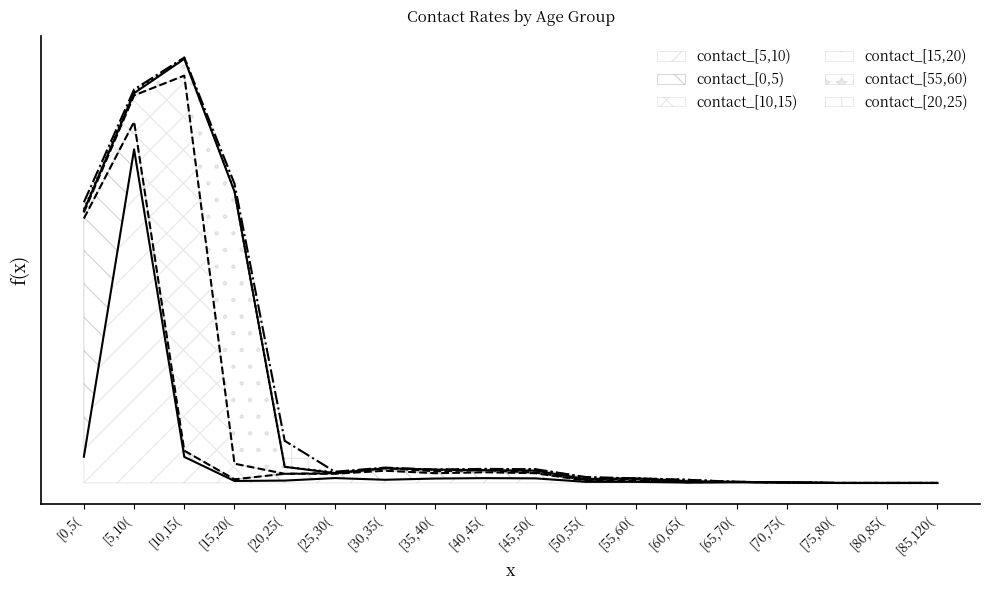

Which series ends up on top after the final intersection of contact_[55,60) and contact_[0,5)?

contact_[0,5)